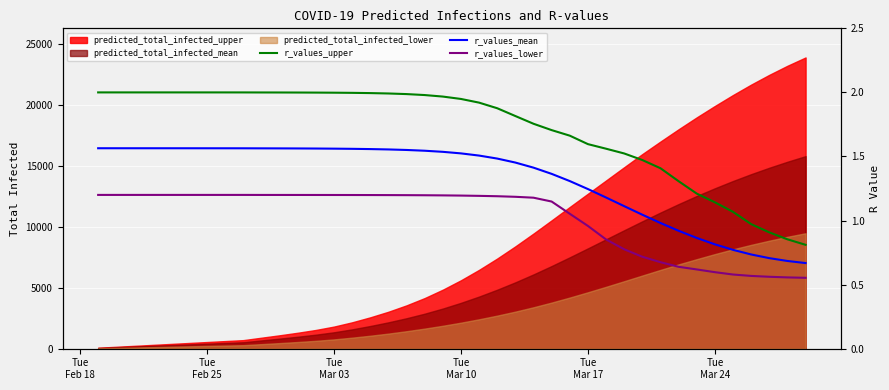

What is the maximum value for r_values_upper?

2.0